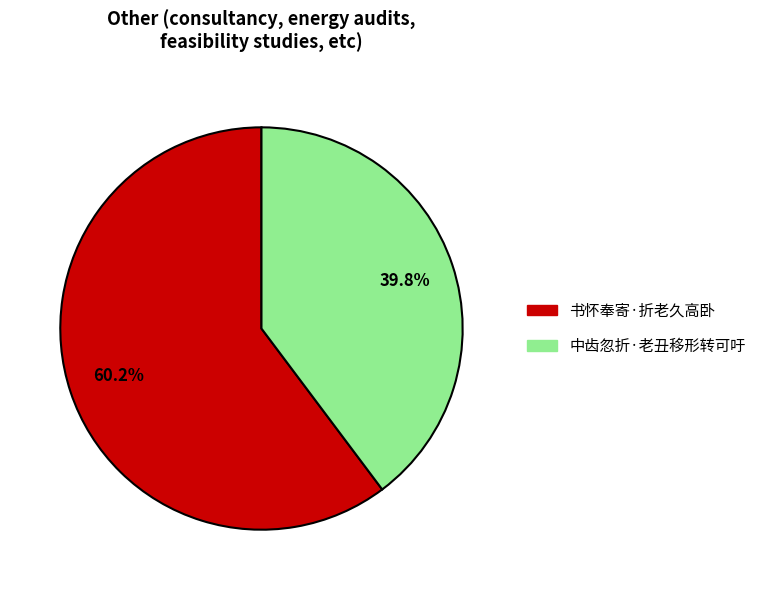

Which slice represents more than half of the pie?

书怀奉寄·折老久高卧